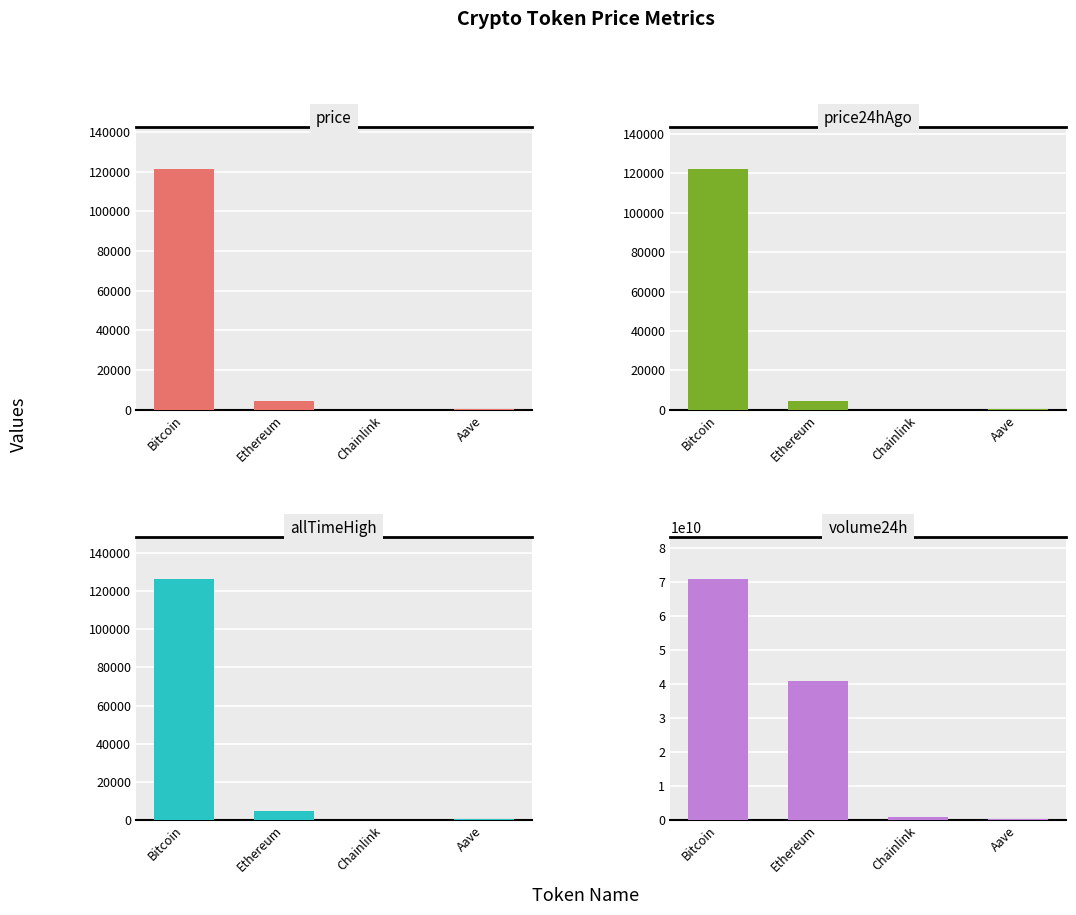

At Aave, list the series in order from largest to smallest.

volume24h, allTimeHigh, price24hAgo, price